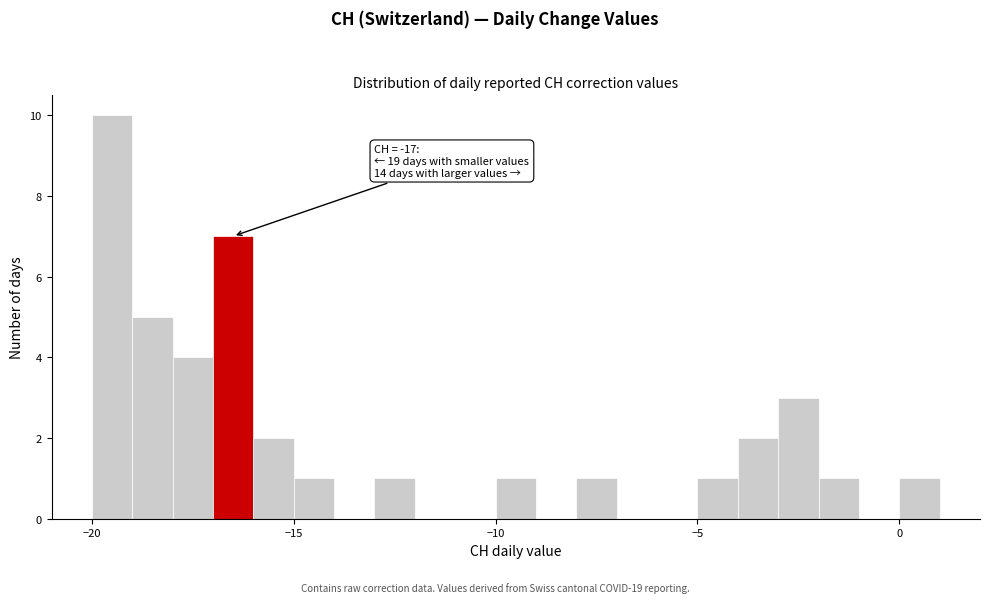

Around what value on the x-axis is the tallest bar? Give the approximate position of its centre, as read against the axis.

-19.5